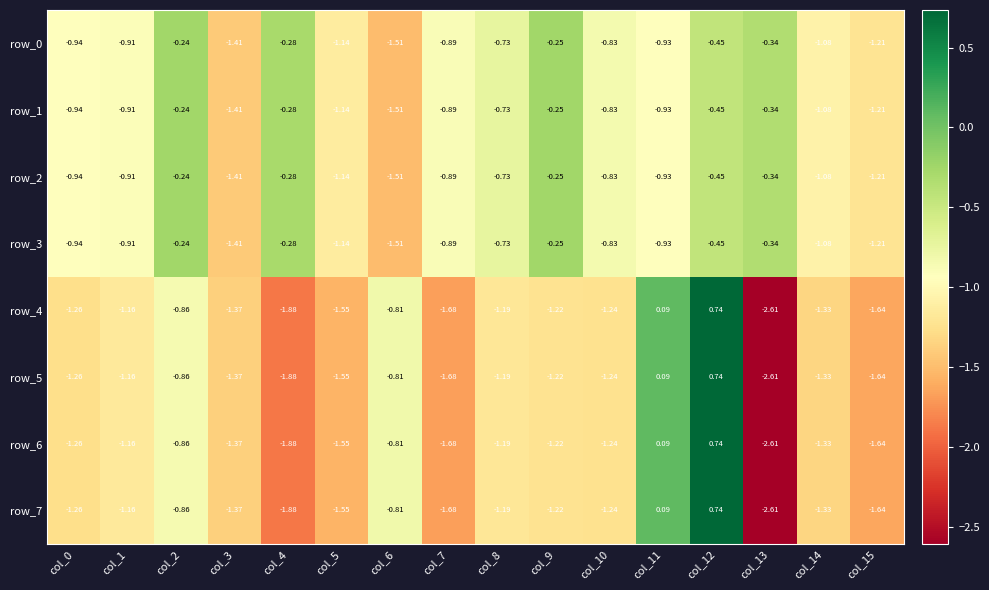

Between col_8 and col_10, which is larger?

col_8